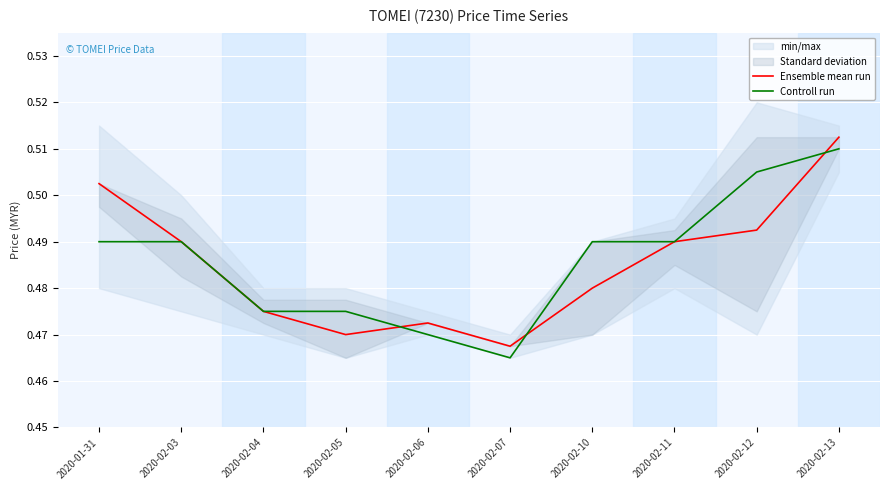

Does the chart display data point markers on the line(s)?

No